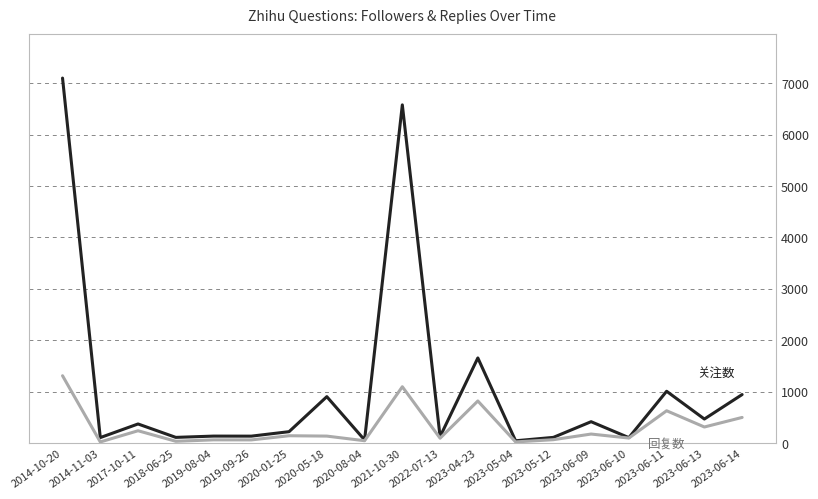

At which category does the chart reach its peak across all series?

2014-10-20